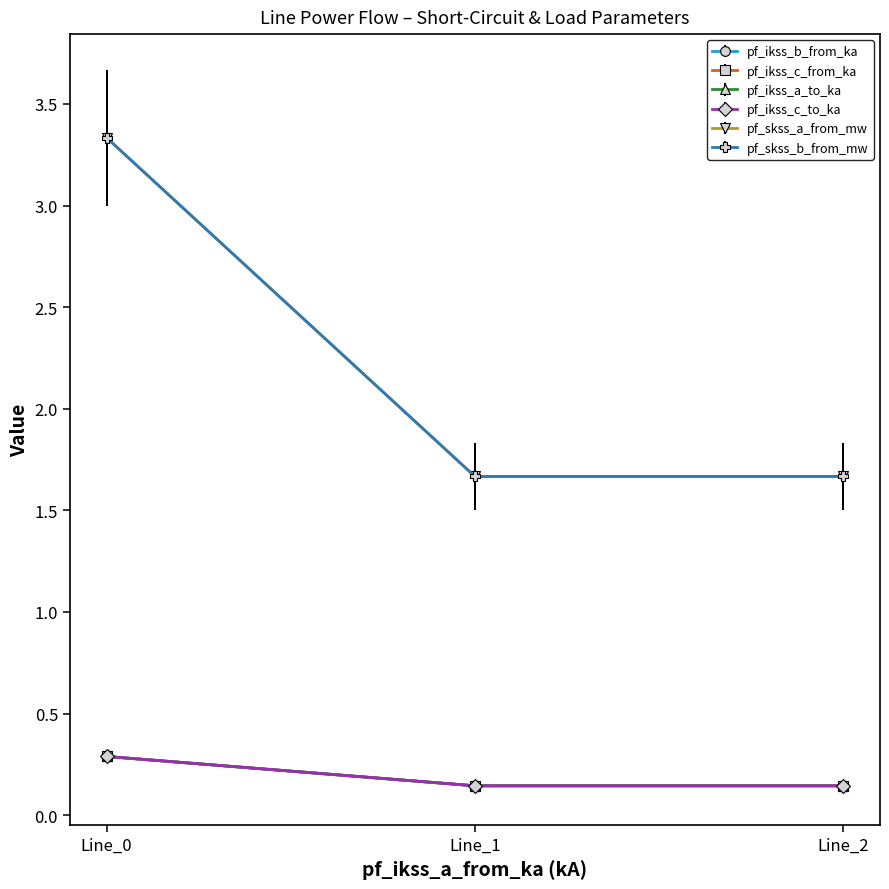

Reading left to right, list all the values displayed in this chart.

pf_ikss_b_from_ka: 0.3	0.1	0.1
pf_ikss_c_from_ka: 0.3	0.1	0.1
pf_ikss_a_to_ka: 0.3	0.1	0.1
pf_ikss_c_to_ka: 0.3	0.1	0.1
pf_skss_a_from_mw: 3.3	1.7	1.7
pf_skss_b_from_mw: 3.3	1.7	1.7